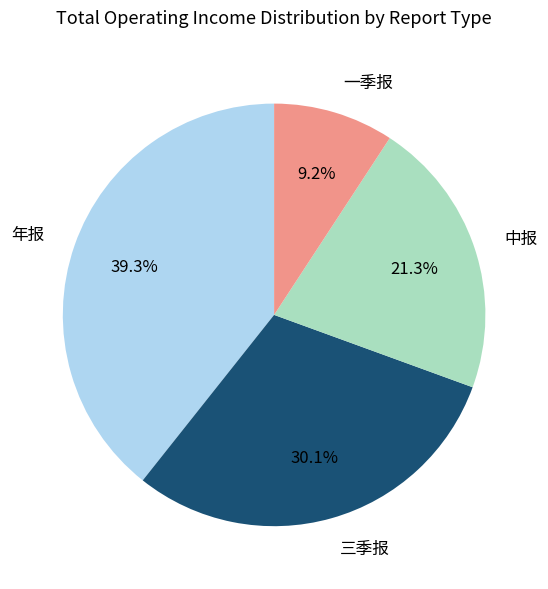

Between 中报 and 年报, which is larger?

年报